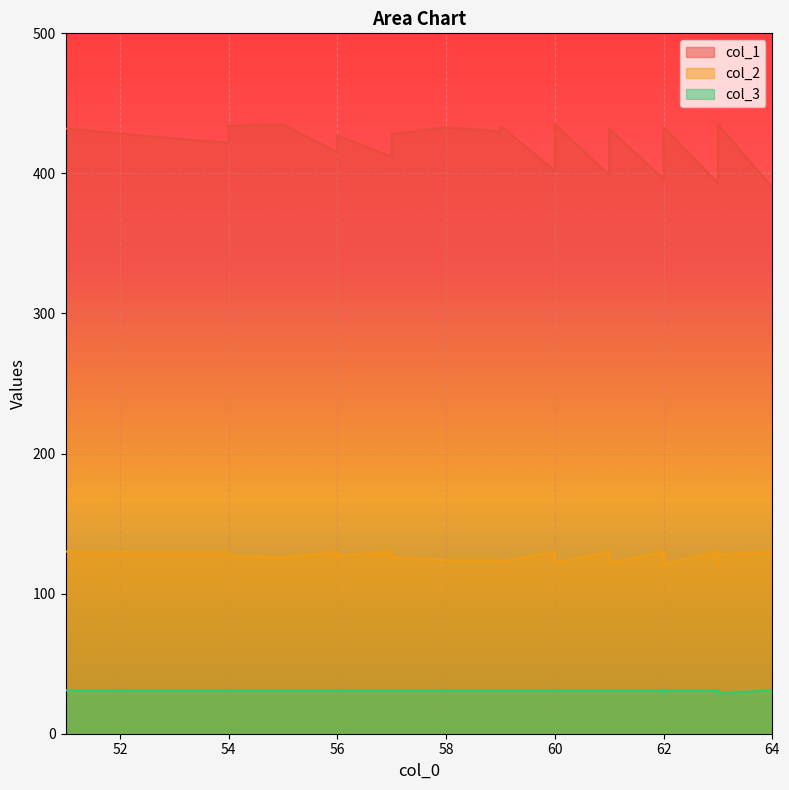

In col_1, how many points are higher than both neighbors (excluding endpoints)?

8